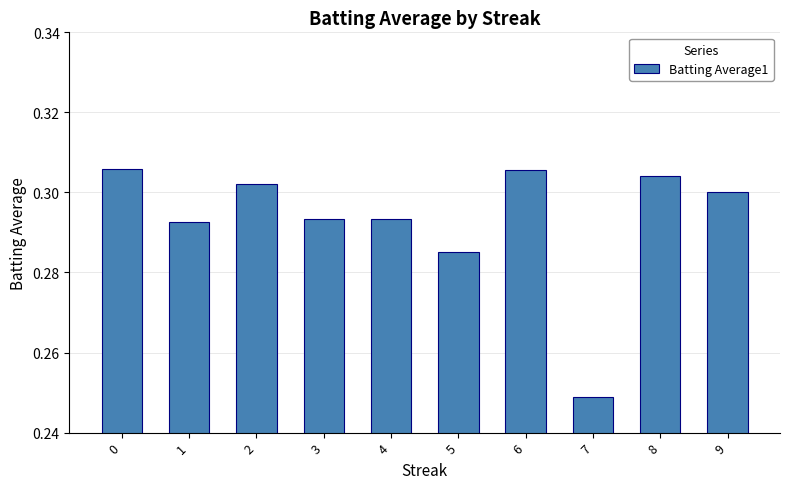

The chart shows a value of 0.1 at 9. True or false?

False